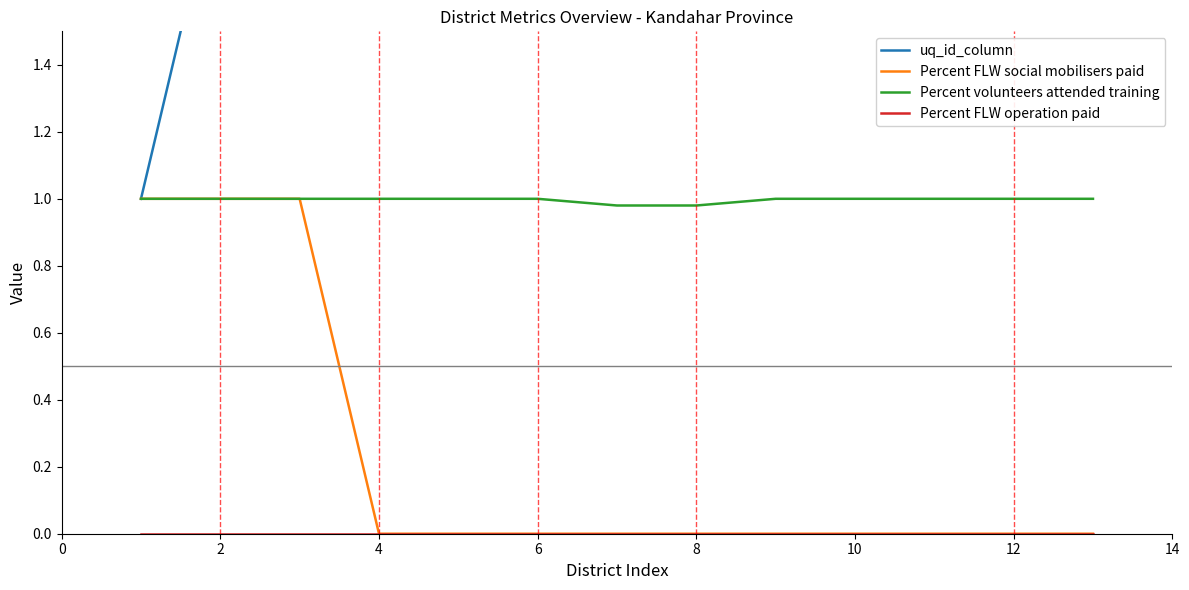

True or false: Percent FLW operation paid and Percent FLW social mobilisers paid intersect in this chart.

False